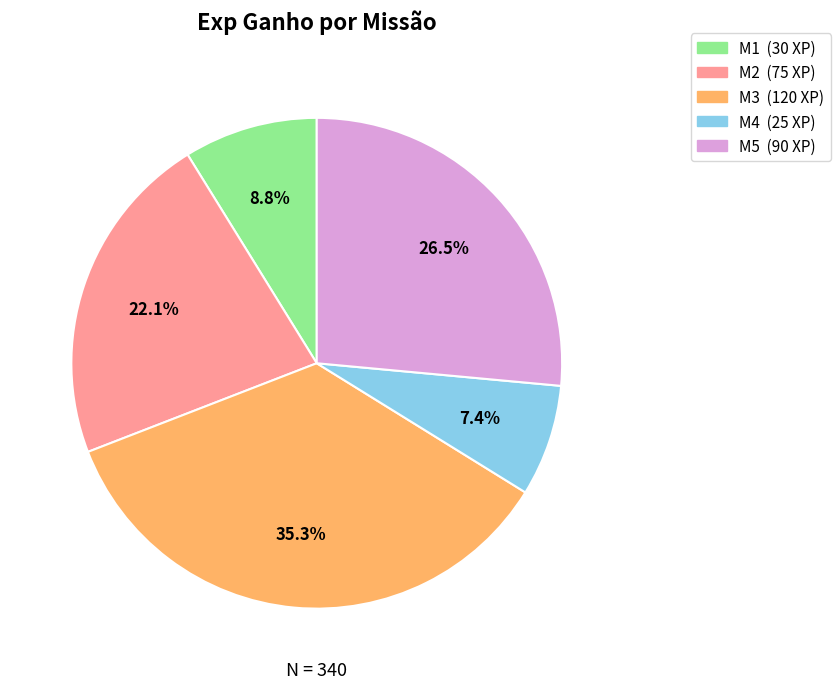

What is the largest slice in the pie chart?

M3